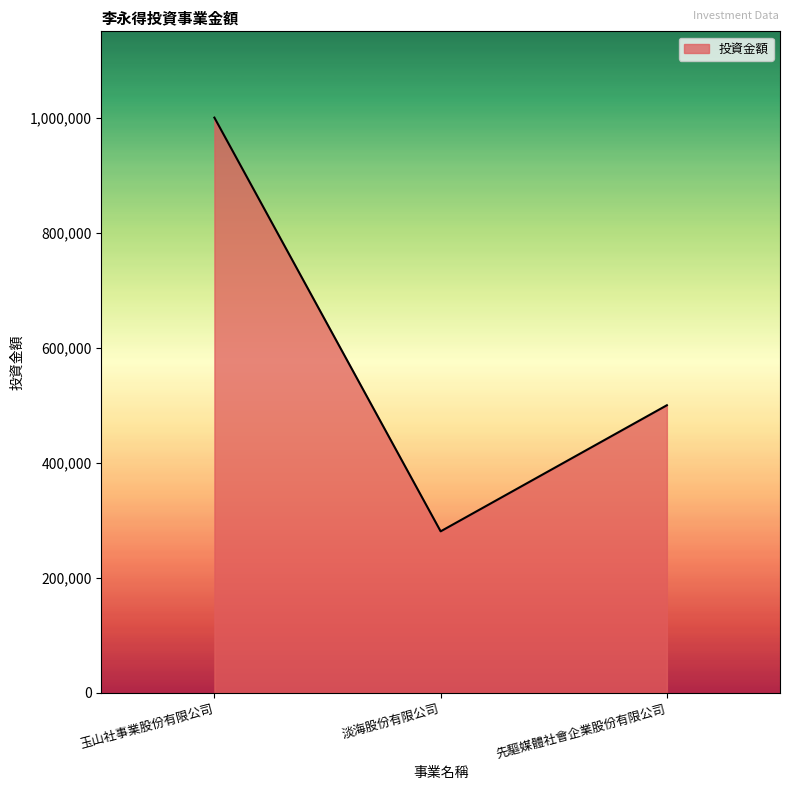

How many lines are shown in the chart?

1